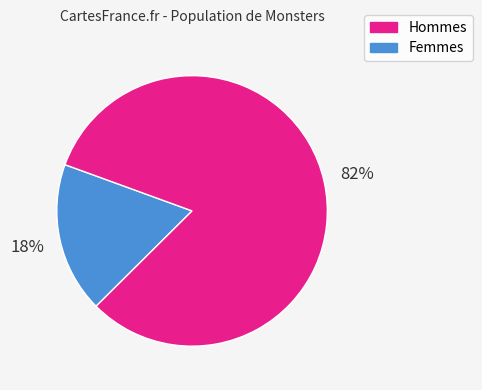

To the nearest percent, what is the difference between the largest and smallest slice percentages?

64%